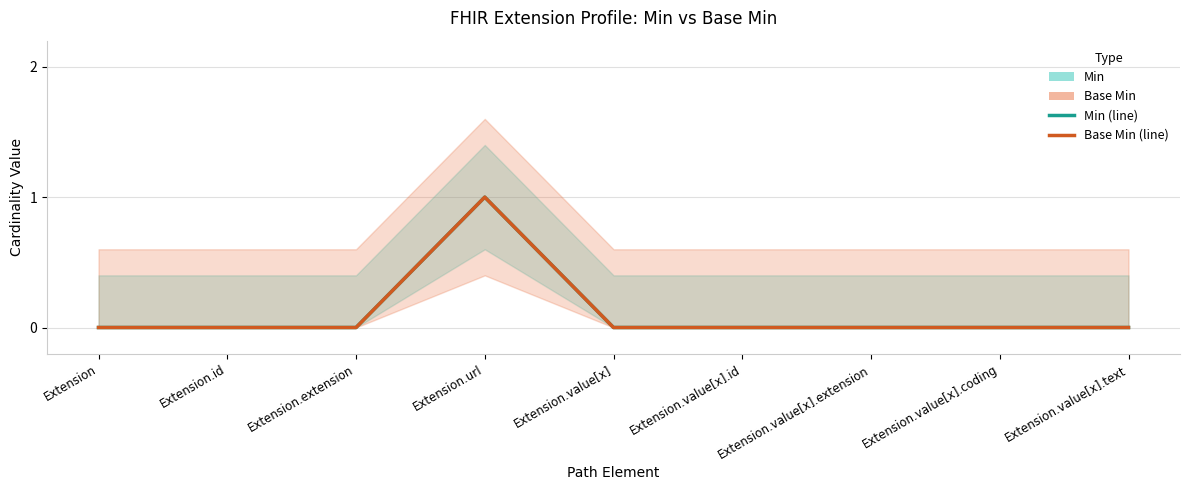

The Min series shows -1 at Extension.value[x].extension. True or false?

False